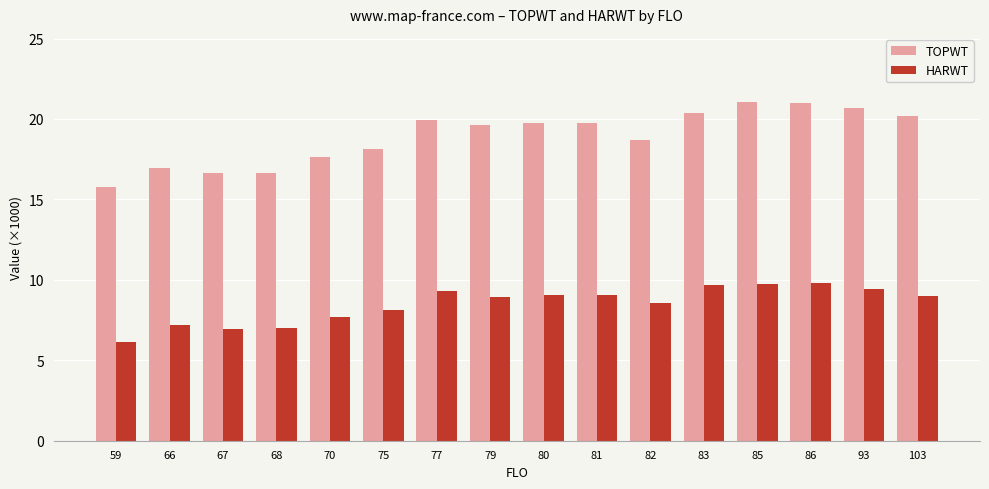

What is the sum of the TOPWT values at 81 and 70?

37.4